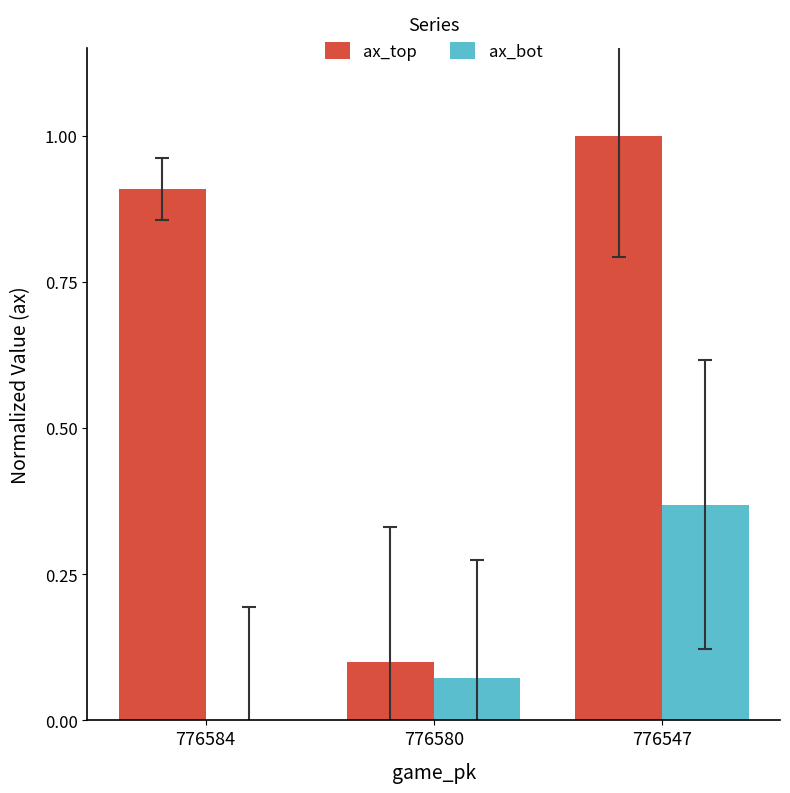

What is the sum of all ax_top values?

2.0